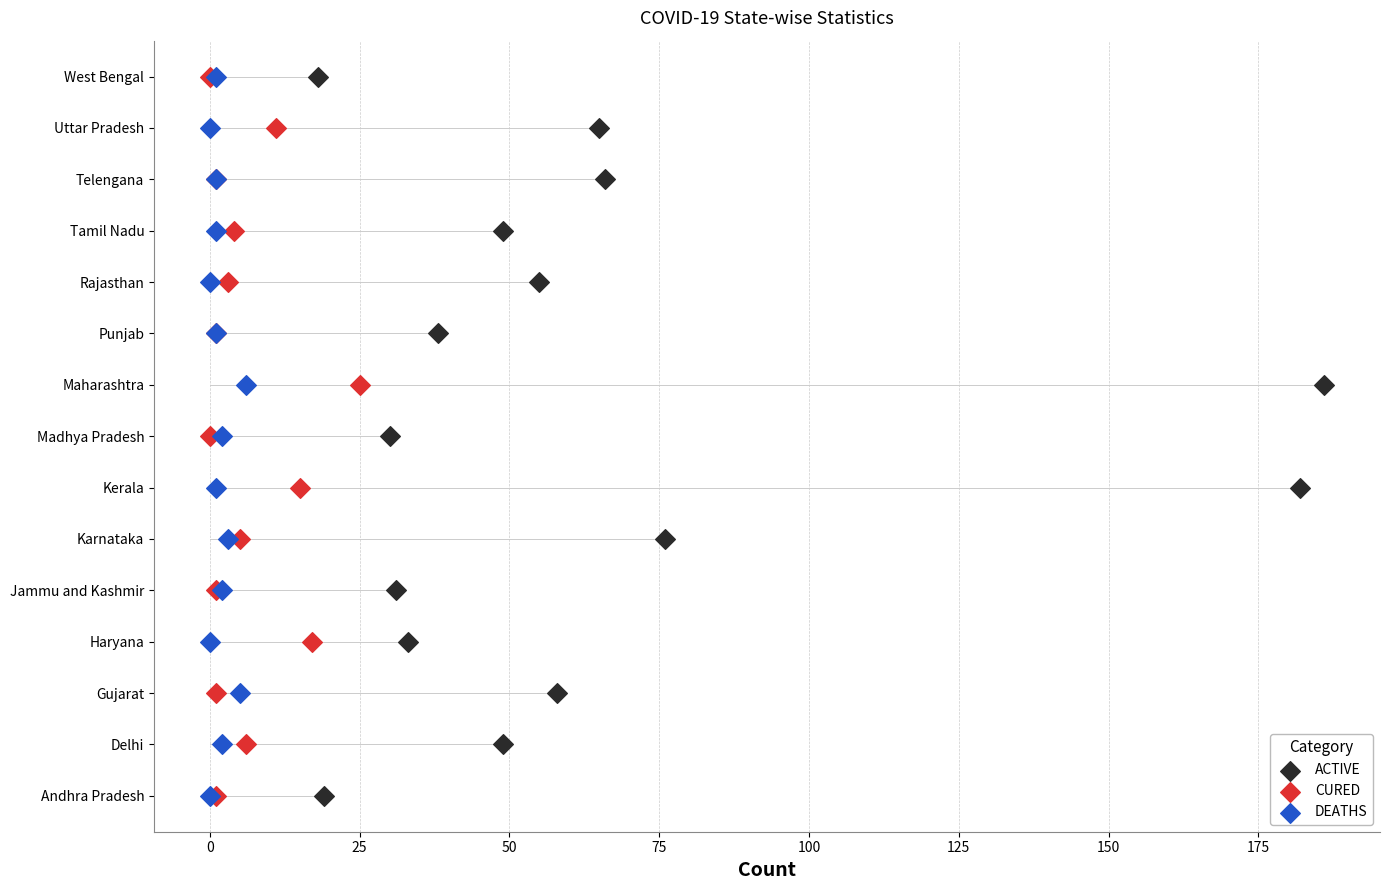

Which series contains the highest Y value?

ACTIVE